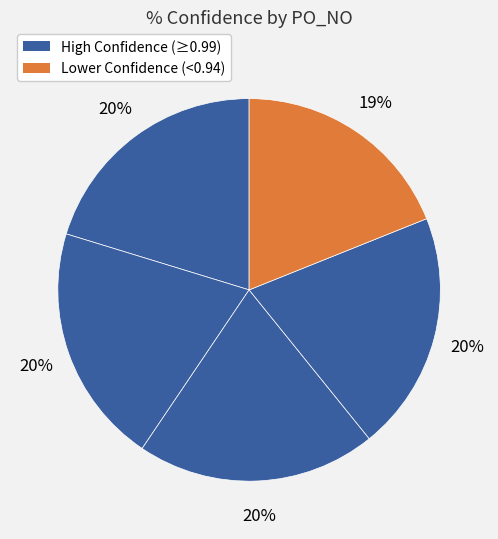

Is there a majority slice in this chart?

No